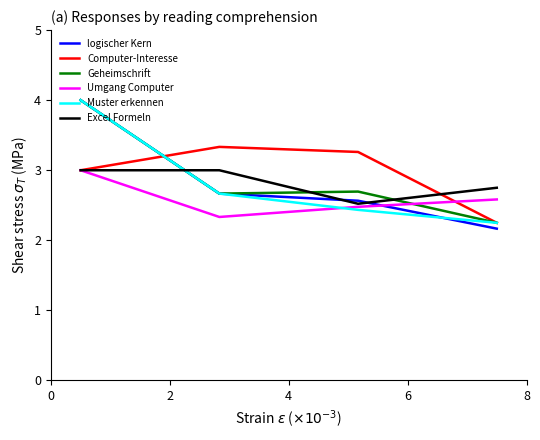

How many Umgang Computer values are between 2 and 3?

4